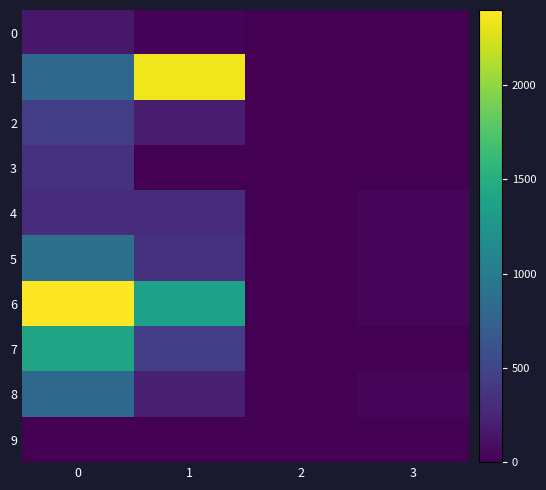

Between 0 and 3, which series saw the biggest shift?

6